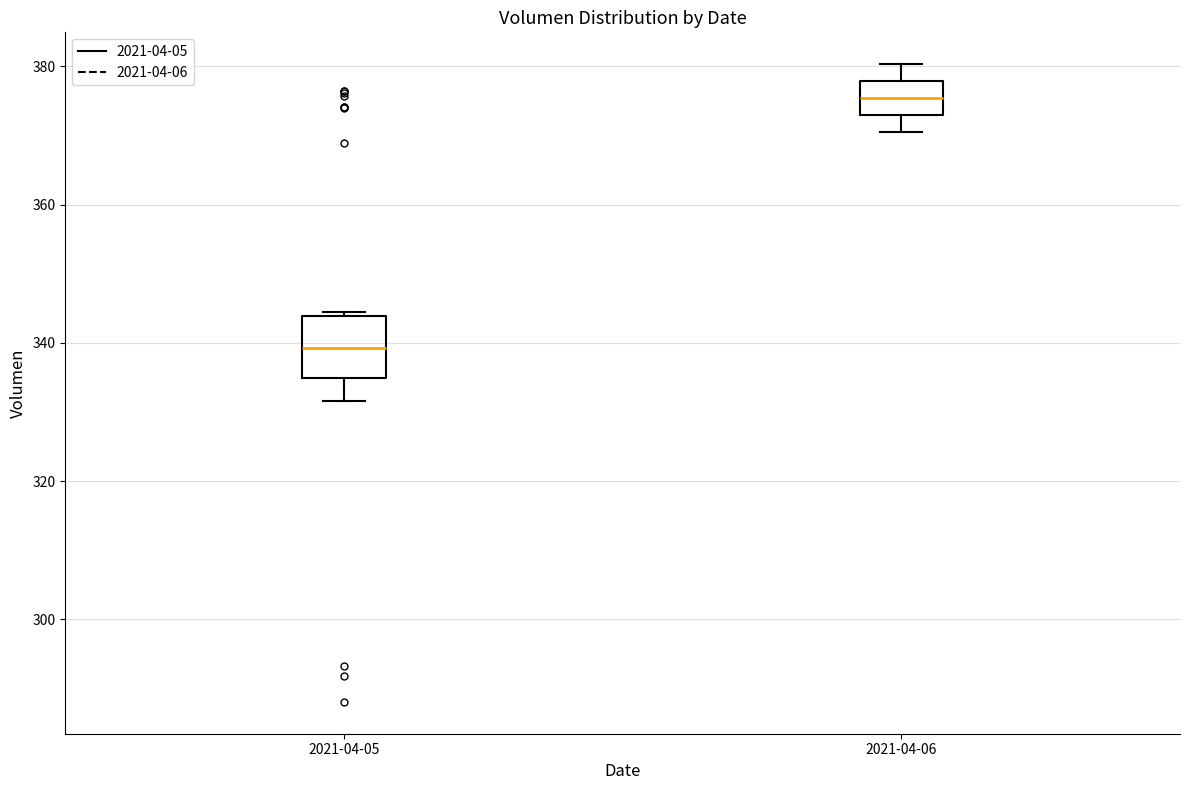

Reading left to right, read every box against the y-axis: the position of its median line, the range the box covers, and the ends of its whiskers. The values are not printed on the chart, so give them approximately, as read against the axis.

2021-04-05: median 340, box 334 to 344, whiskers 332 to 344
2021-04-06: median 376, box 374 to 378, whiskers 370 to 380